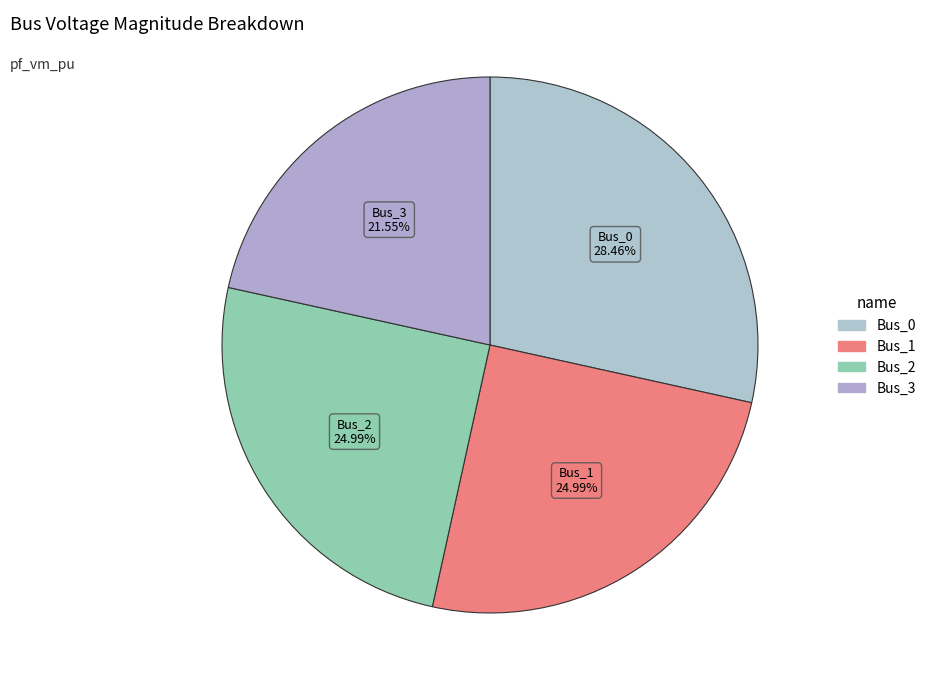

How much of the chart is everything except Bus_3?

78.4%